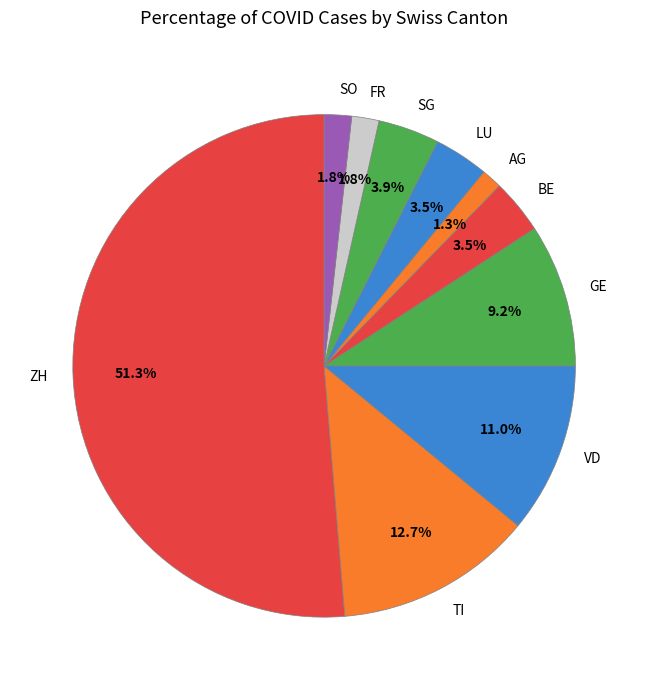

Which category has the biggest portion of the pie?

ZH